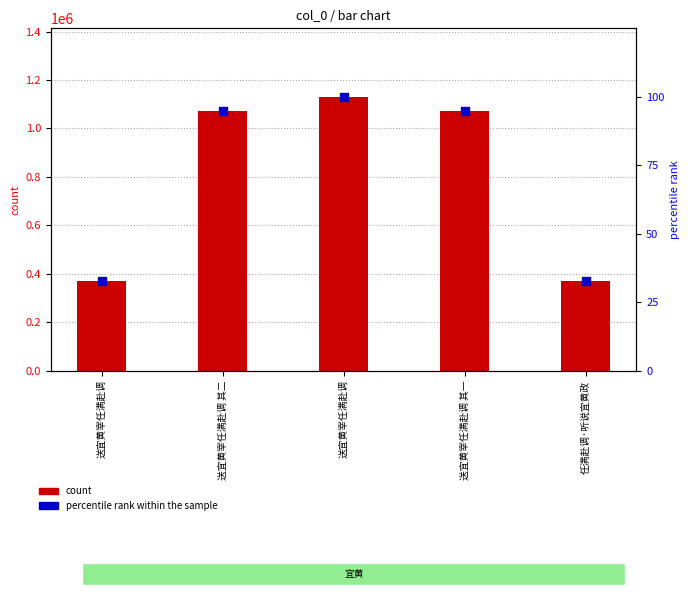

Which series reaches the minimum Y coordinate?

percentile rank within the sample